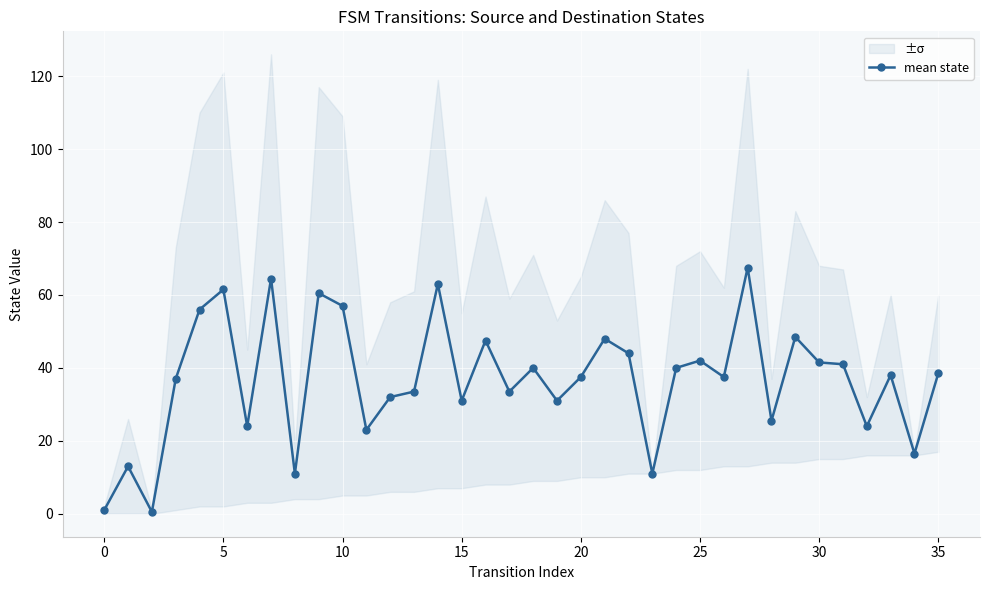

The mean state series shows 31.0 at 15. True or false?

True